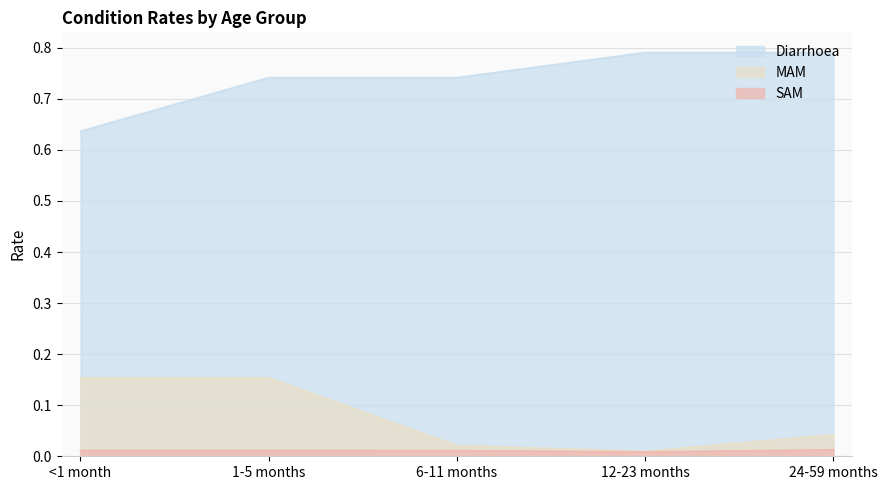

What is the label of the 1st point from the right?

24-59 months